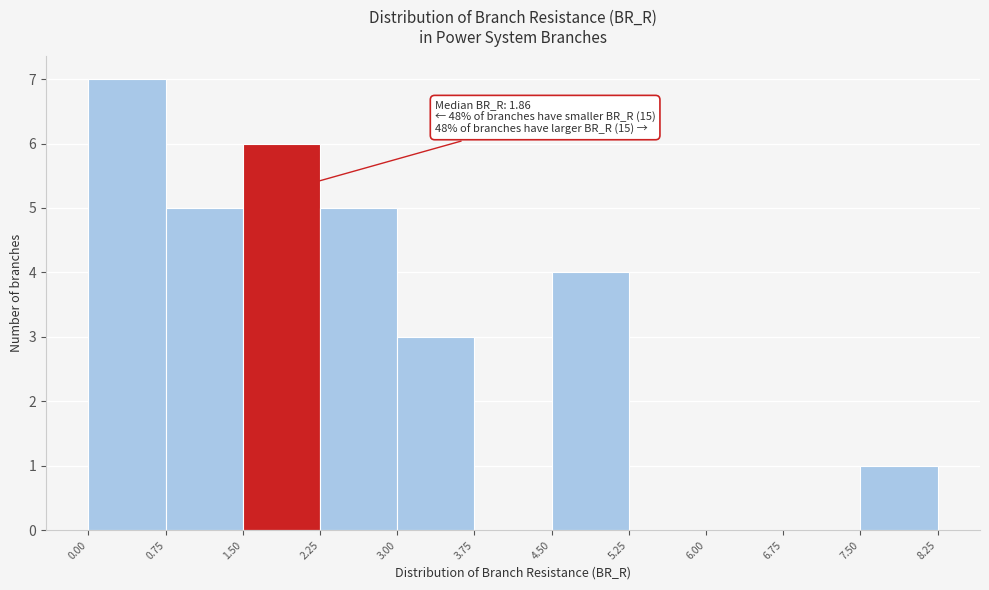

Over which range of the x-axis is the bar tallest?

0.00 to 0.75